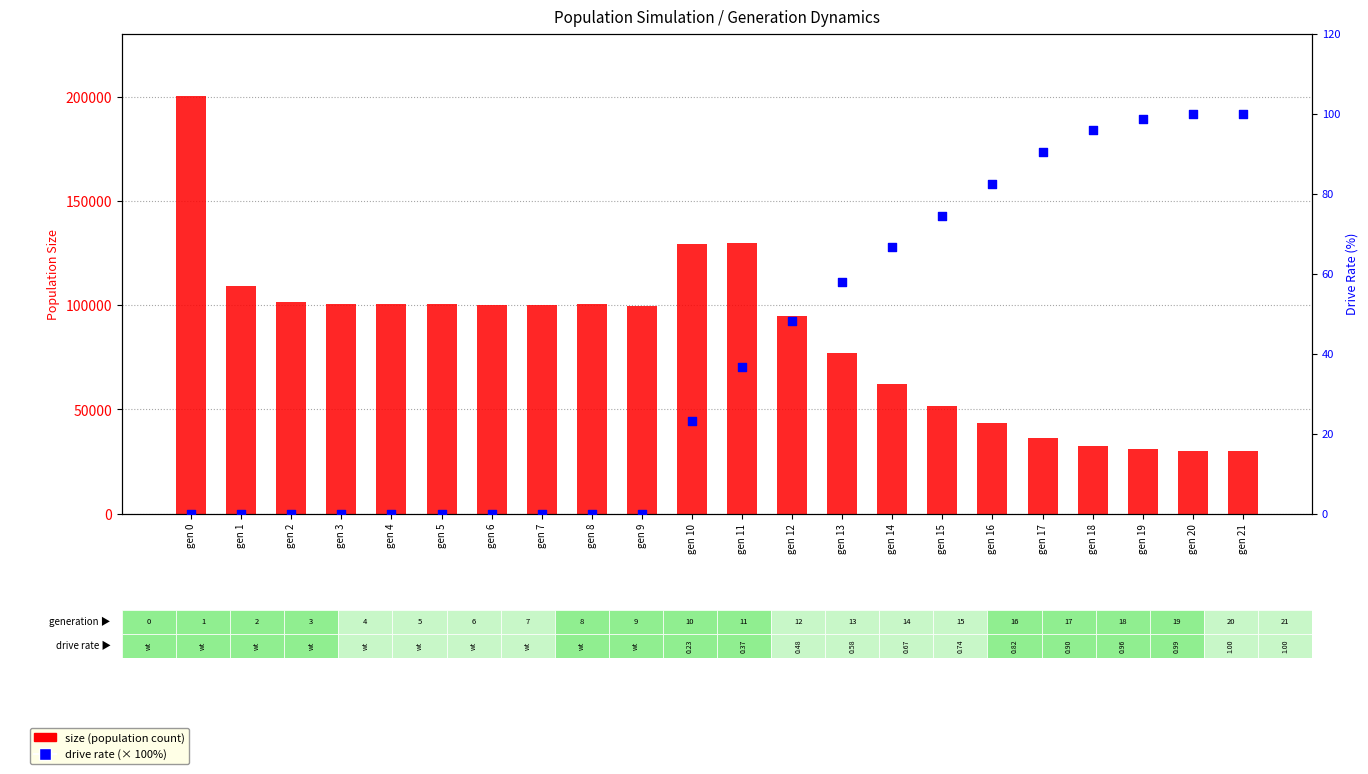

At which category is the sum across all series the highest?

gen 0